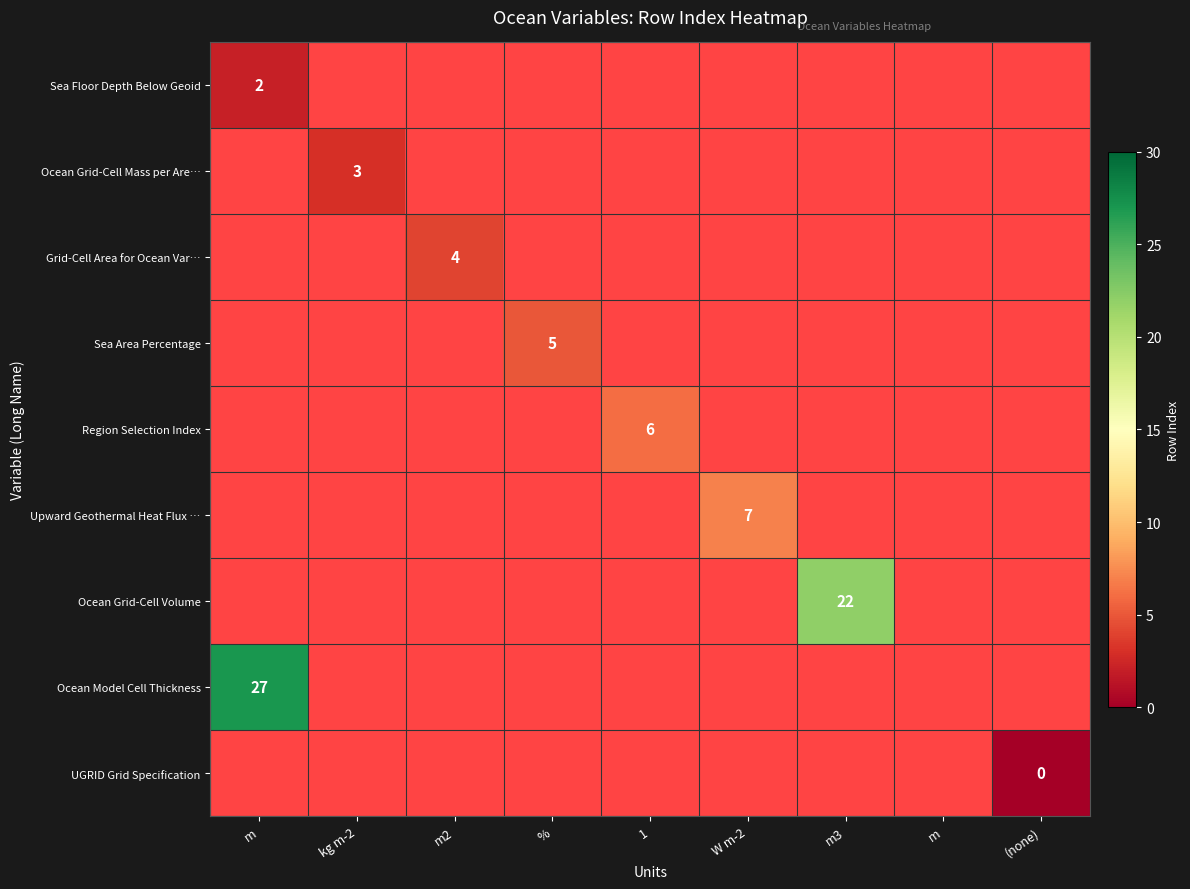

Which category has the lowest value across all series?

(none)